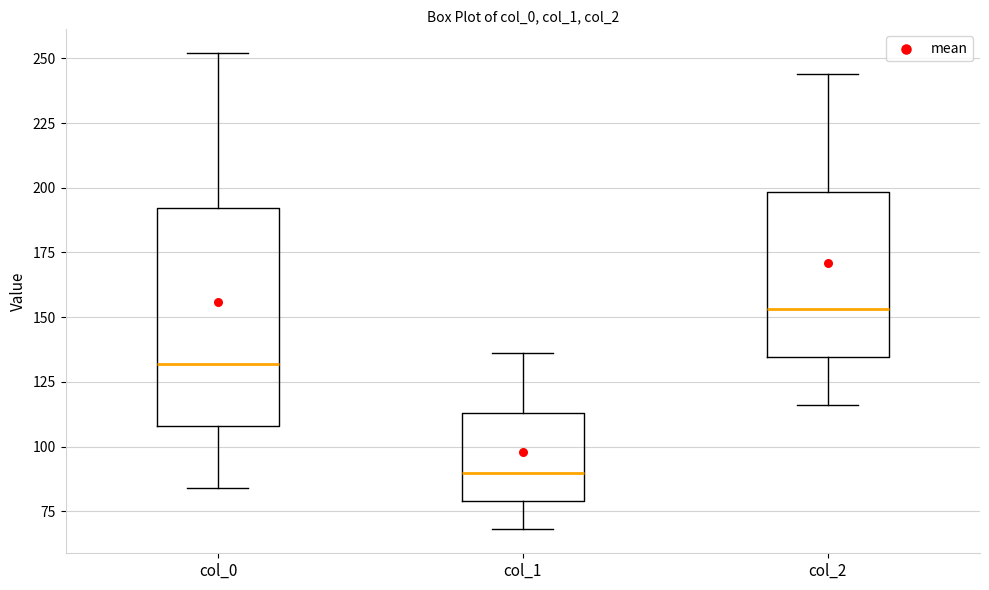

Which box has the lowest median line?

col_1